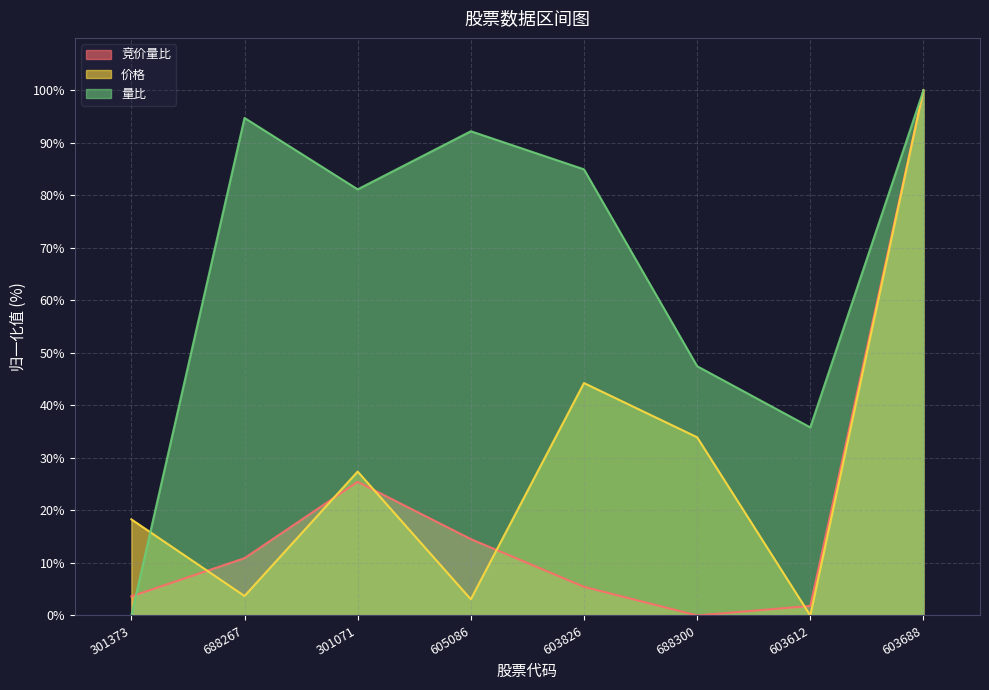

What is the label of the 5th point from the left?

603826